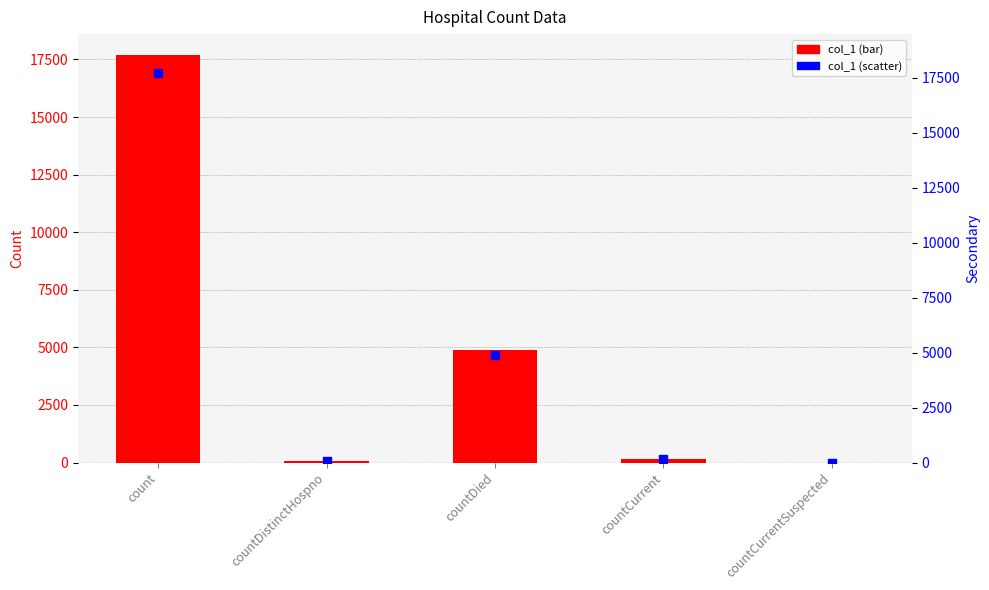

Which series has the largest total across all categories?

col_1